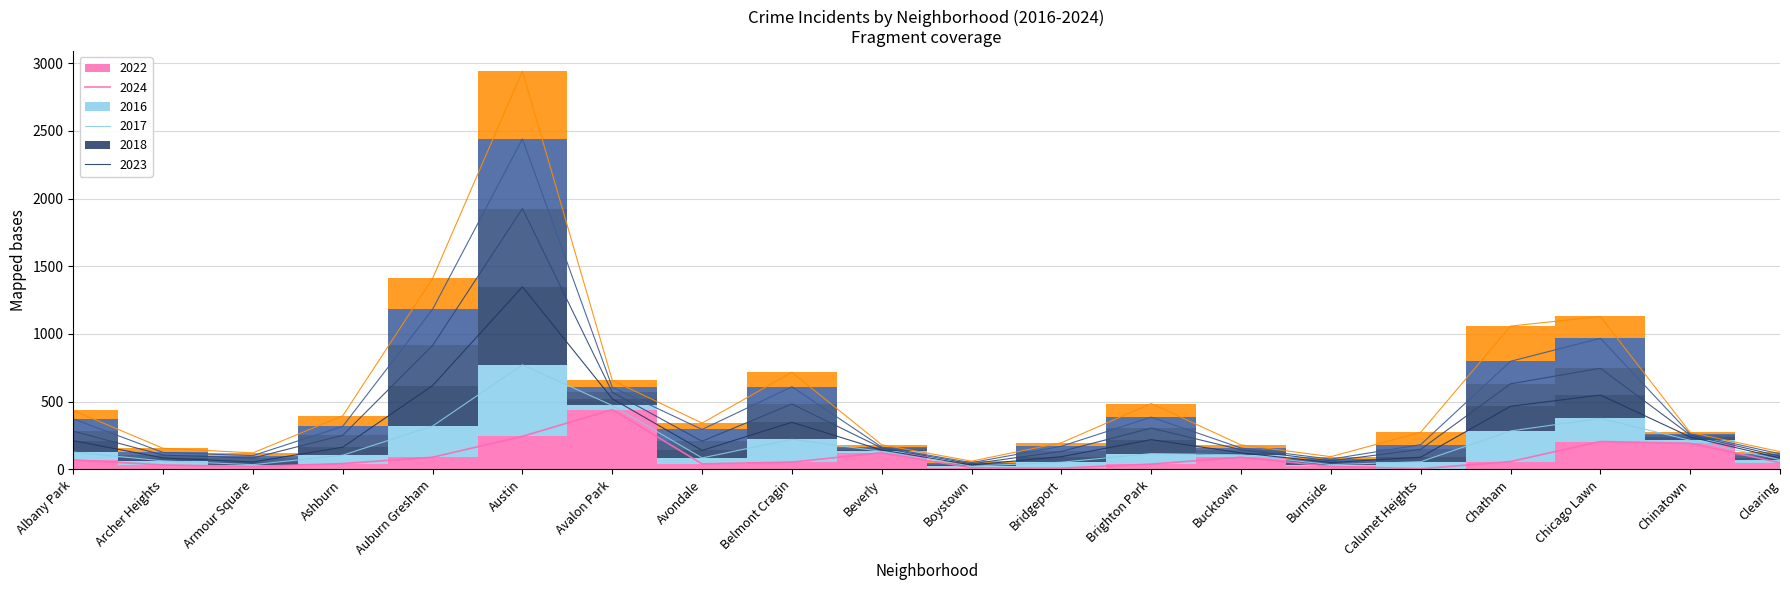

At how many categories does at least one series exceed 986?

4